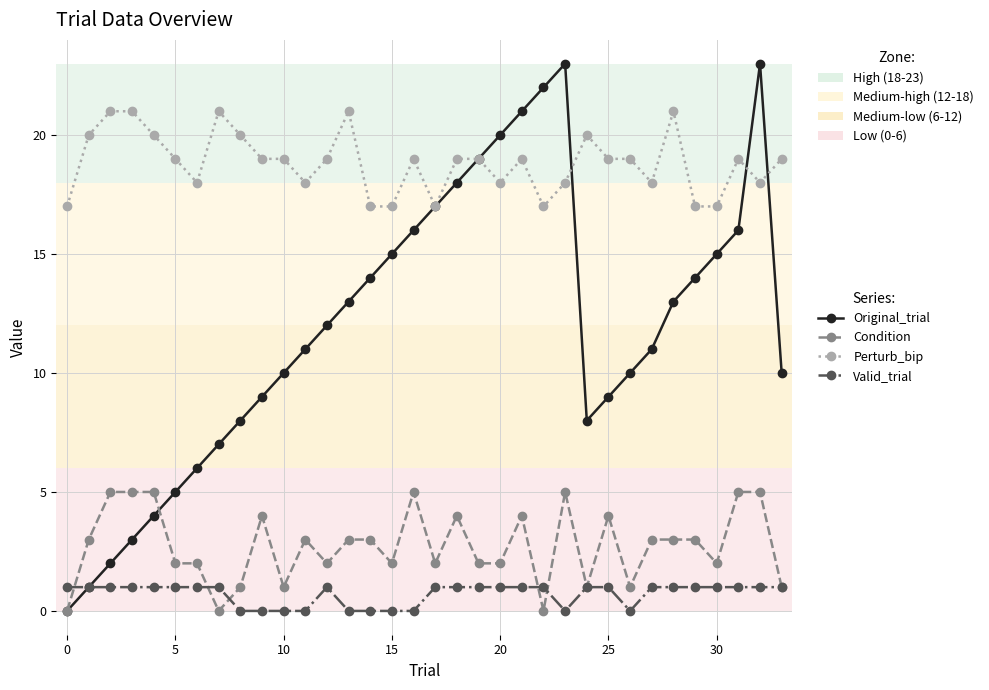

How many categories are shown in the chart?

34